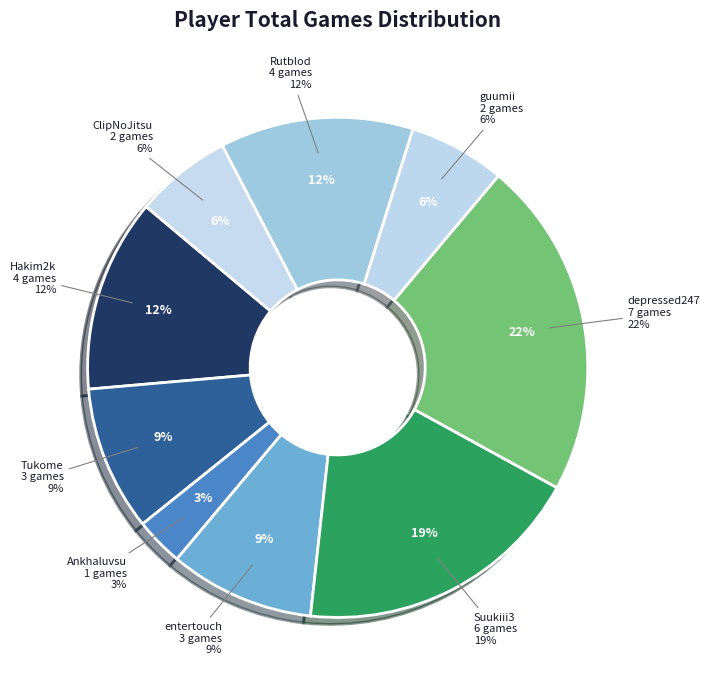

What is the smallest slice in the pie chart?

Ankhaluvsu